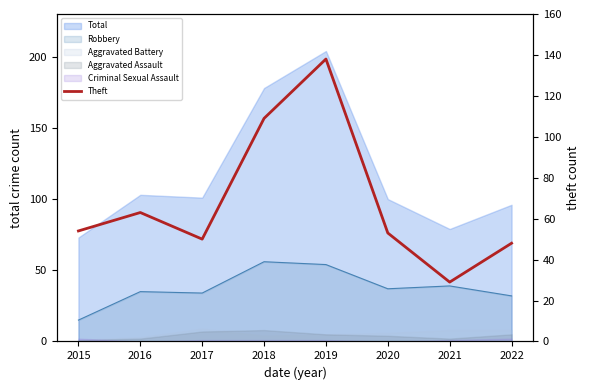

True or false: the data has more than 2 interior local peaks.

False